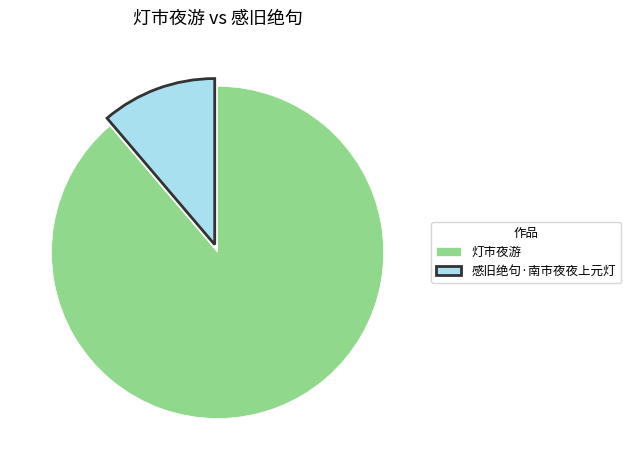

What is the smallest slice in the pie chart?

感旧绝句·南市夜夜上元灯